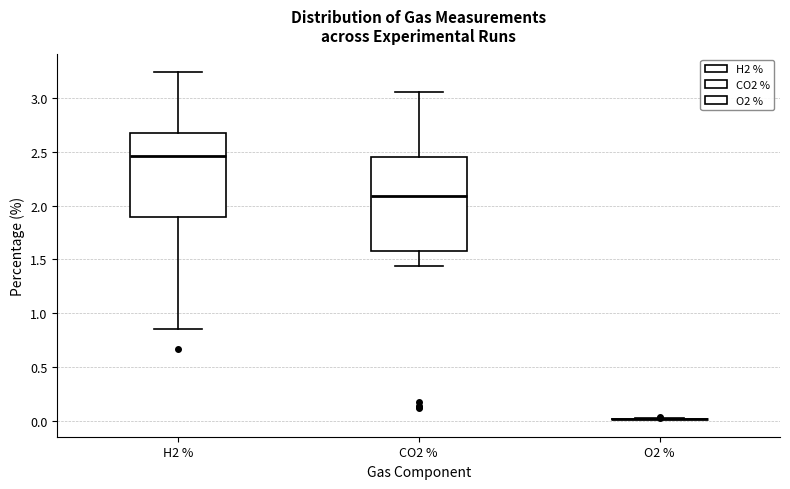

Where does the lower whisker of the box for H2 % end on the y-axis? The values are not printed on the chart, so give them approximately, as read against the axis.

0.85